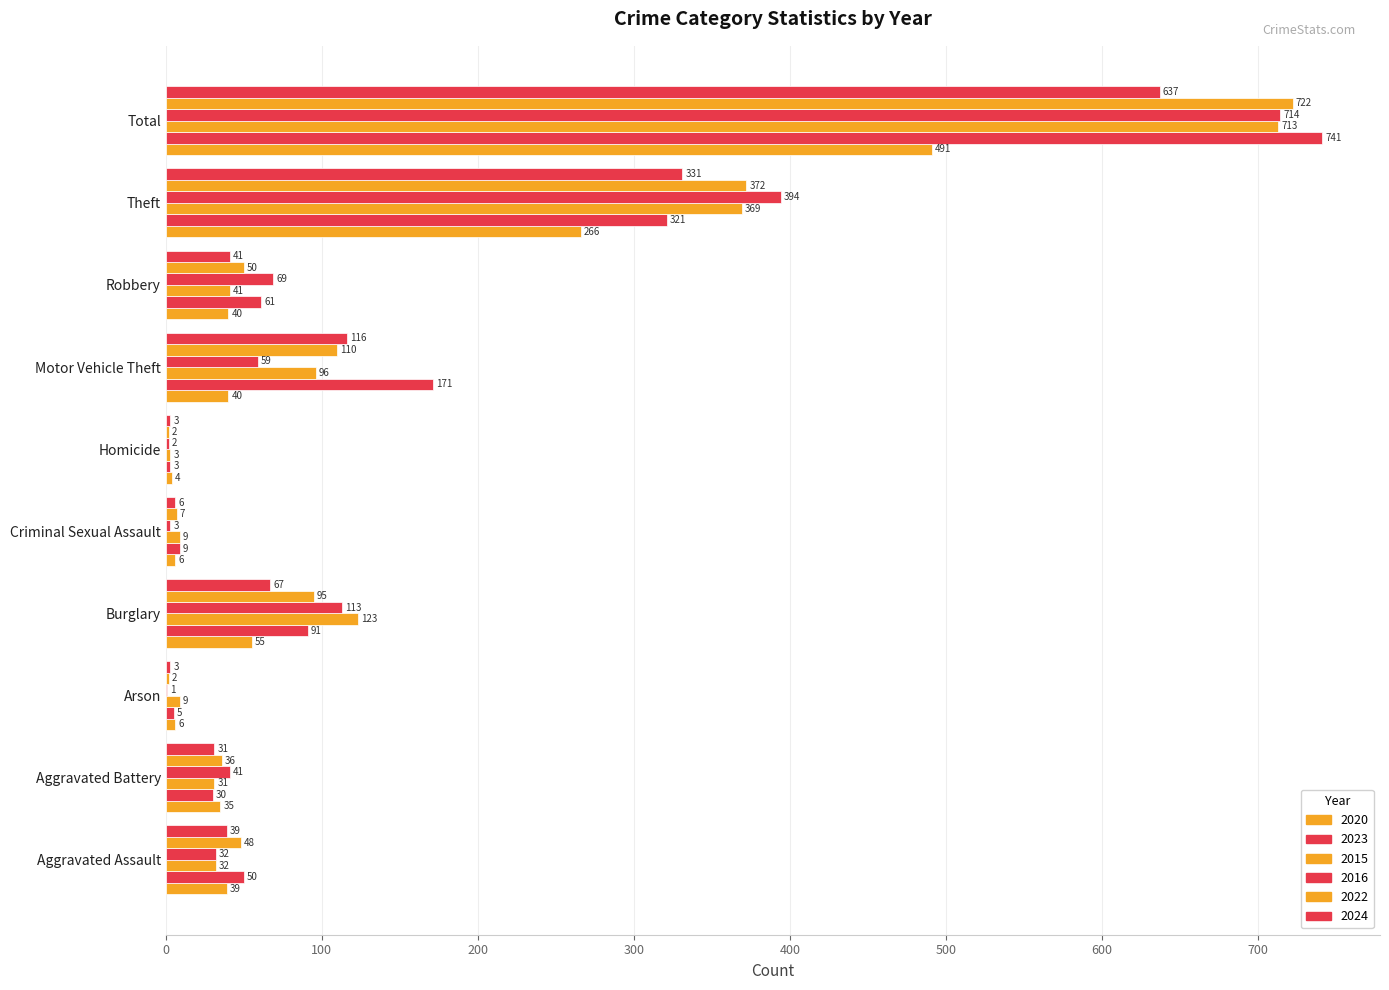

Reading left to right, transcribe all the data shown in this chart.

2020: 39	35	6	55	6	4	40	40	266	491
2023: 50	30	5	91	9	3	171	61	321	741
2015: 32	31	9	123	9	3	96	41	369	713
2016: 32	41	1	113	3	2	59	69	394	714
2022: 48	36	2	95	7	2	110	50	372	722
2024: 39	31	3	67	6	3	116	41	331	637